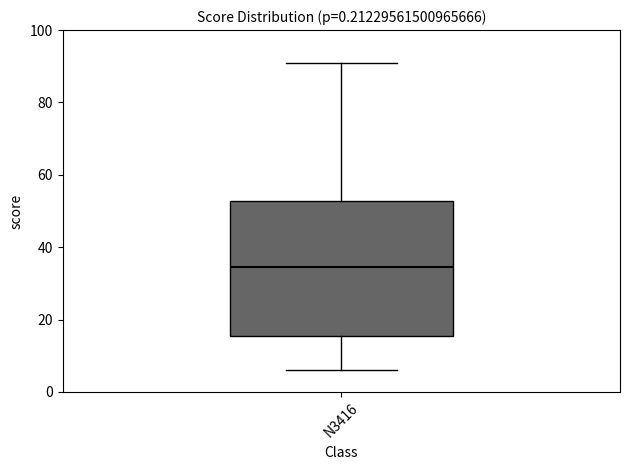

Read this box plot against the y-axis: the position of the median line, the range covered by the box, and the ends of both whiskers. The values are not printed on the chart, so give them approximately, as read against the axis.

median 34, box 16 to 52, whiskers 6 to 92